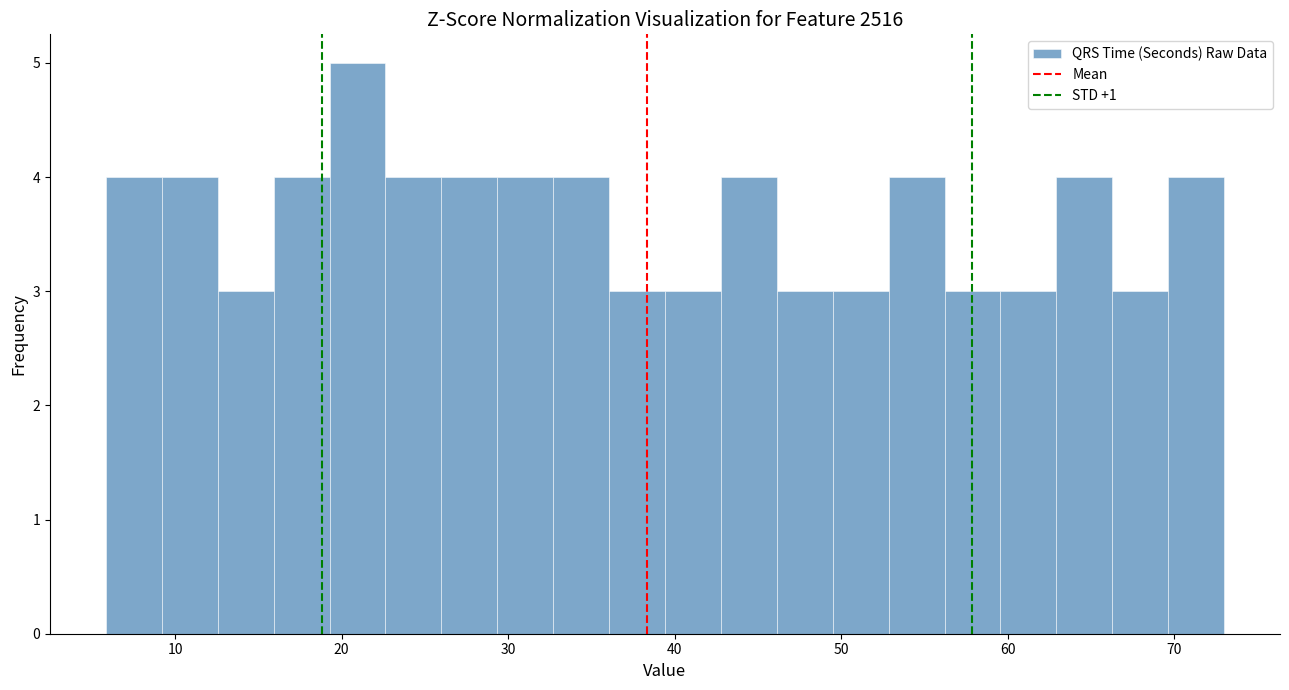

Read against the x-axis, roughly where is the centre of the tallest bar?

21